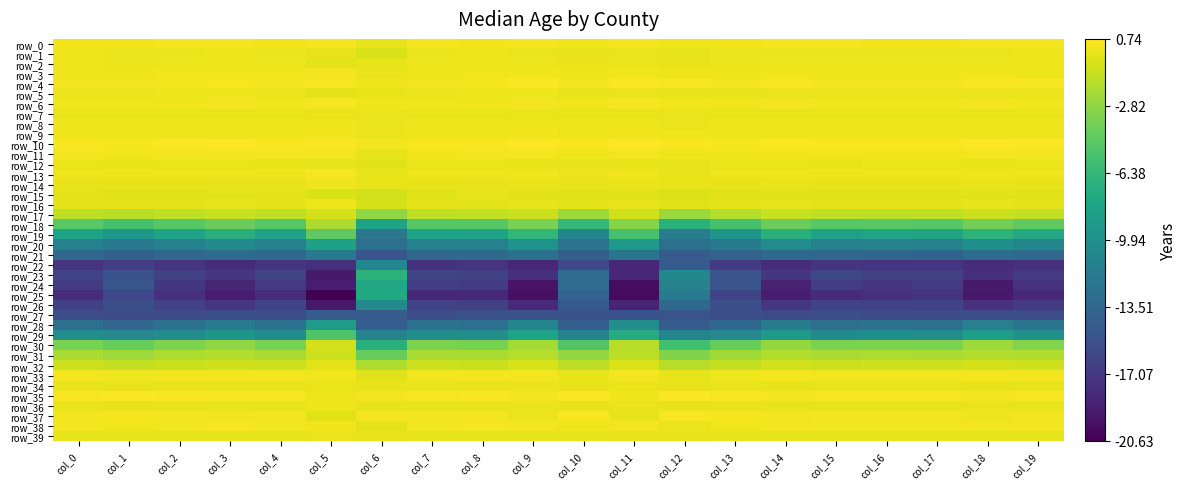

What is the maximum value for row_15?

-0.1